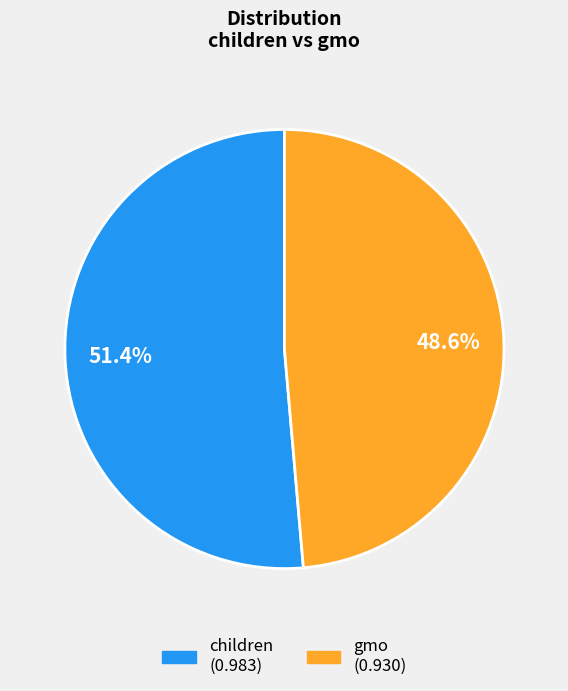

Rank the categories by value from highest to lowest.

children, gmo